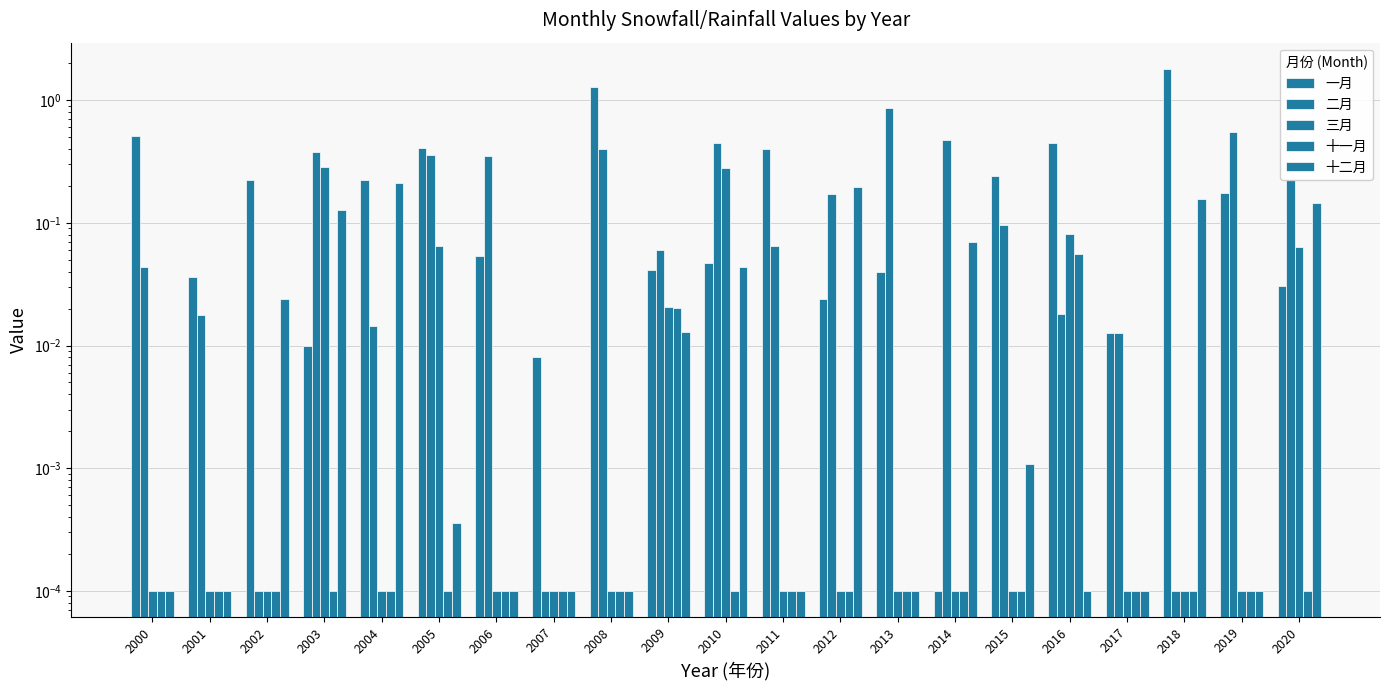

Which series has the largest total across all categories?

一月